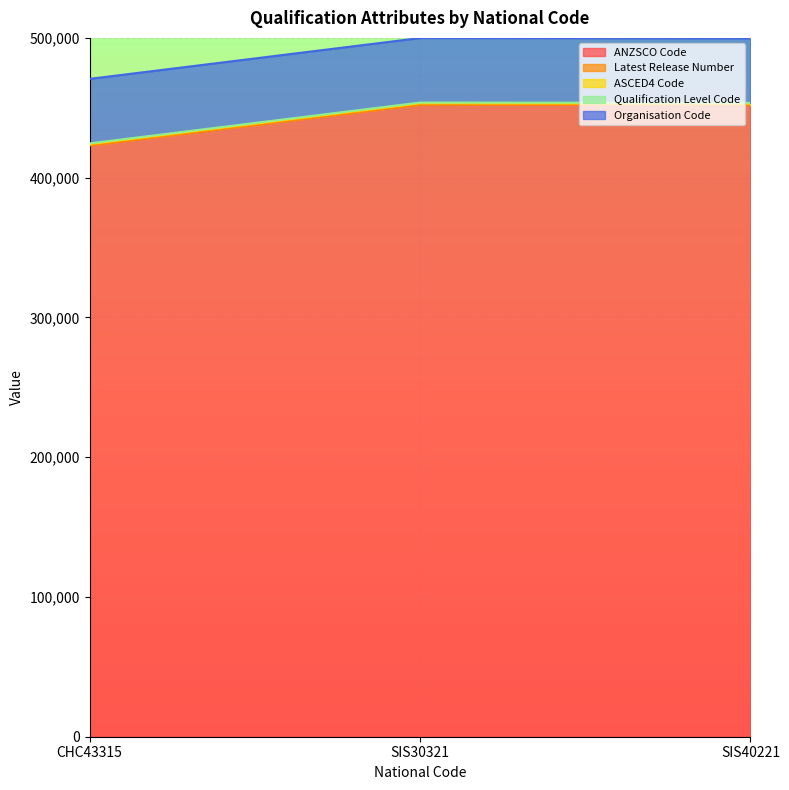

What position from the left is SIS30321?

2